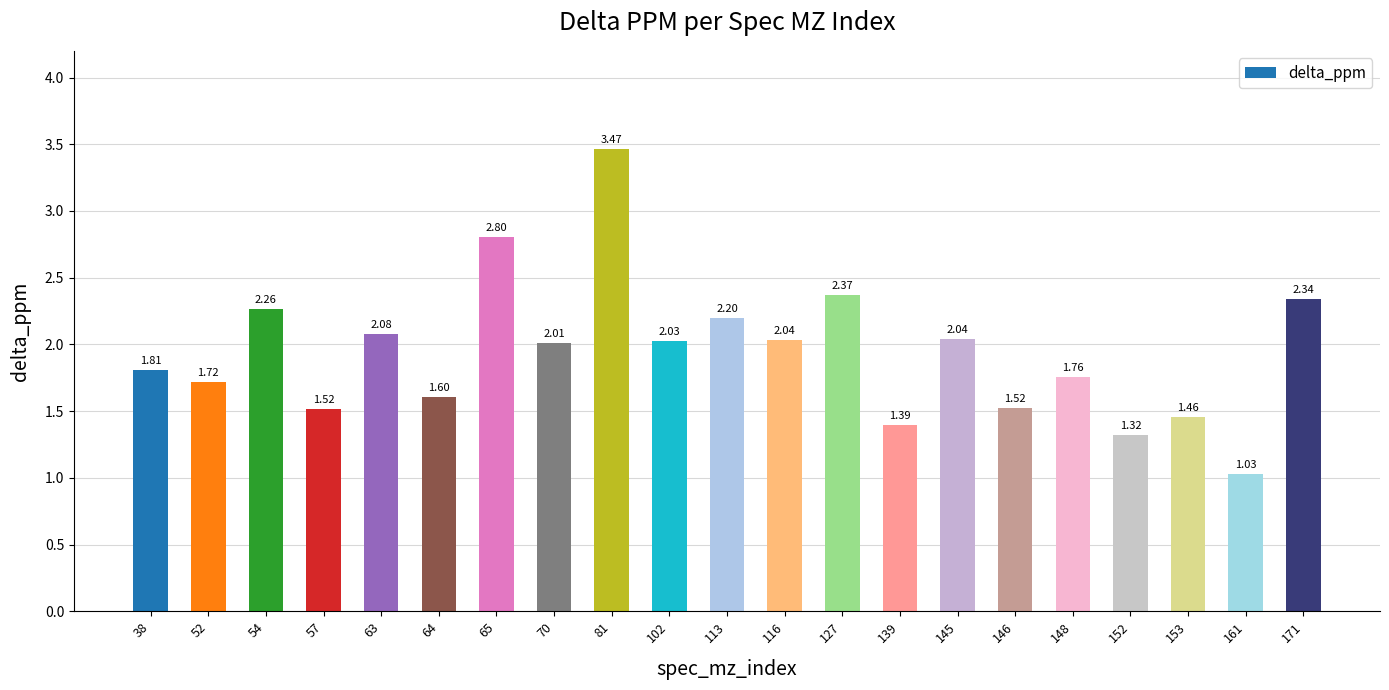

How many values exceed 2?

11